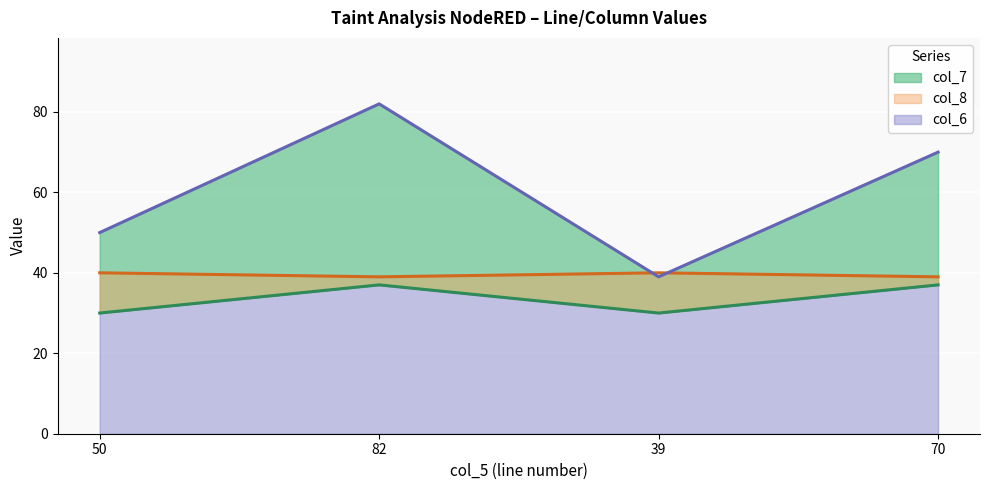

Rank the series by their average value, from highest to lowest.

col_6, col_8, col_7